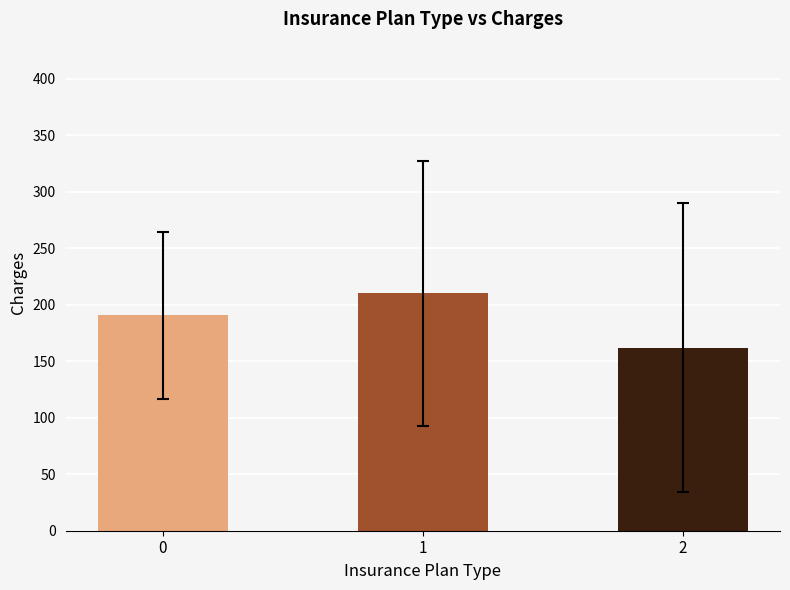

True or false: the data shows 121 at 0.

False